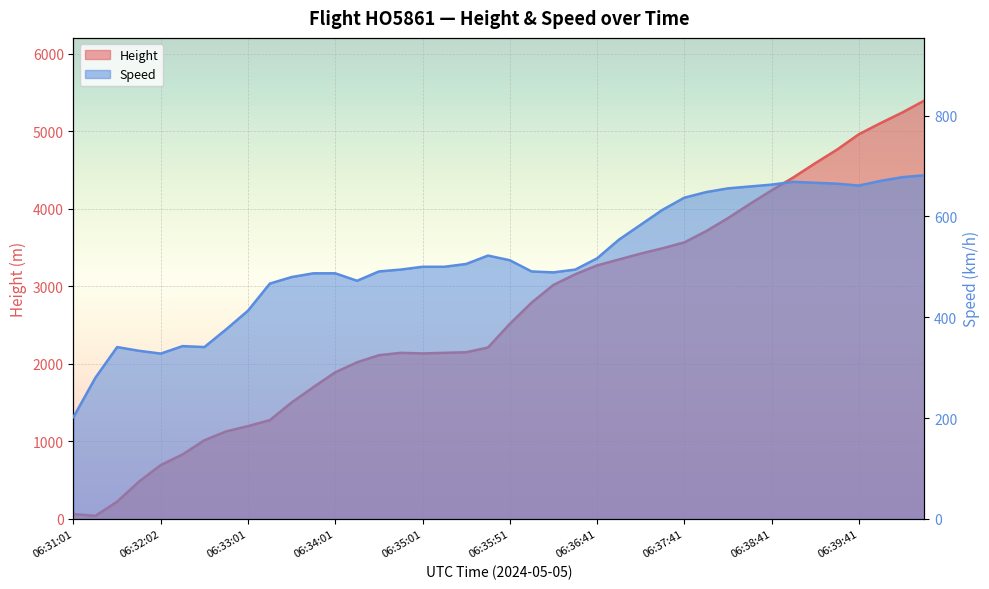

What is the label of the 36th point from the right?

06:32:02